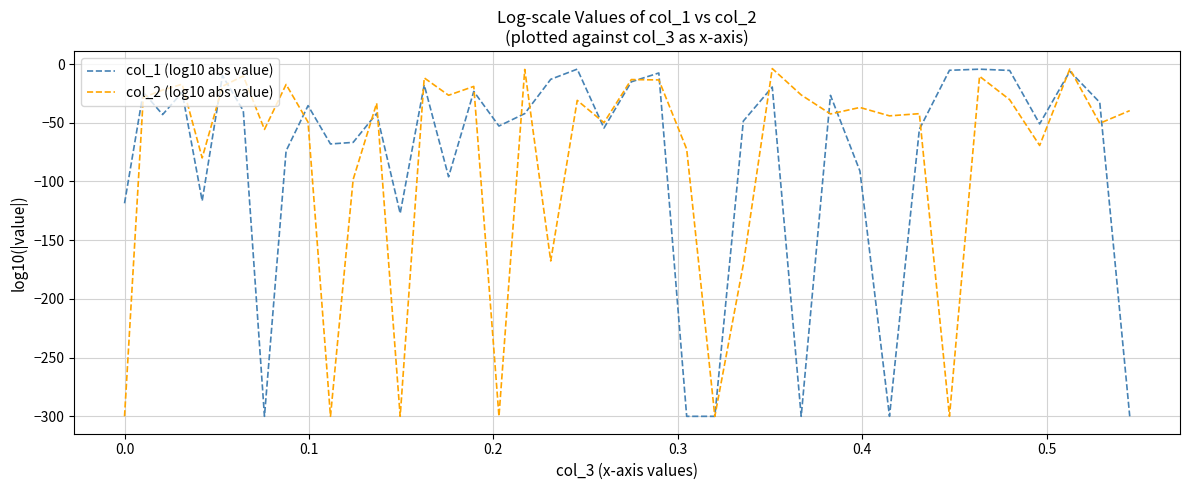

What is the lowest value of the col_2 (log10 abs value) series?

-300.0